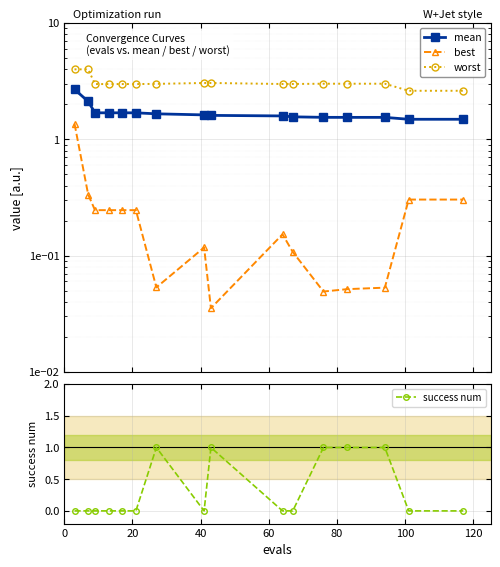

What is the minimum value for mean?

1.5